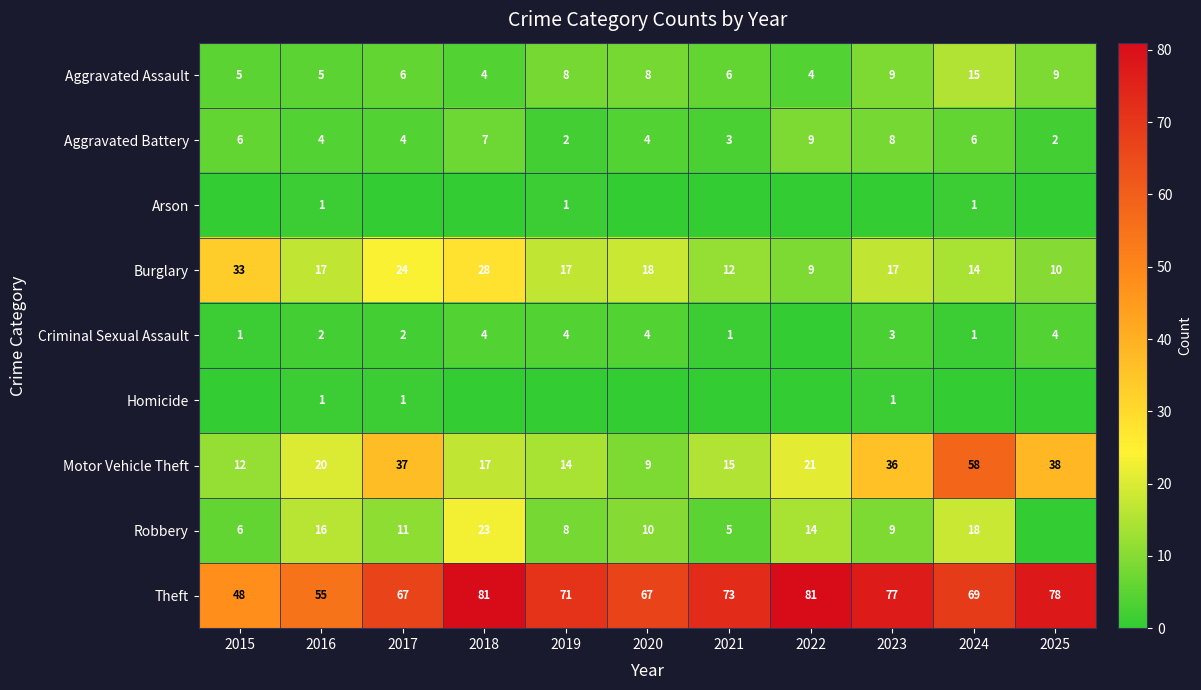

Where does the Burglary series first go above 17?

2015